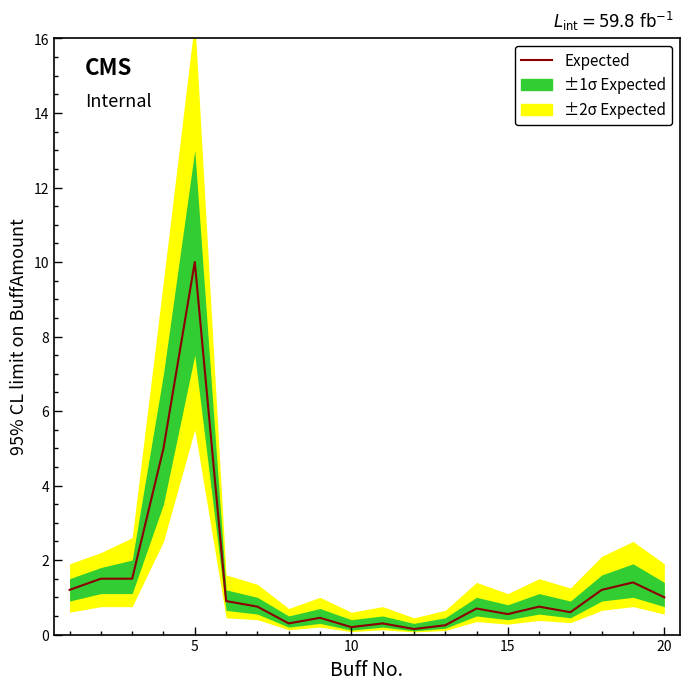

What is the average value?

1.4